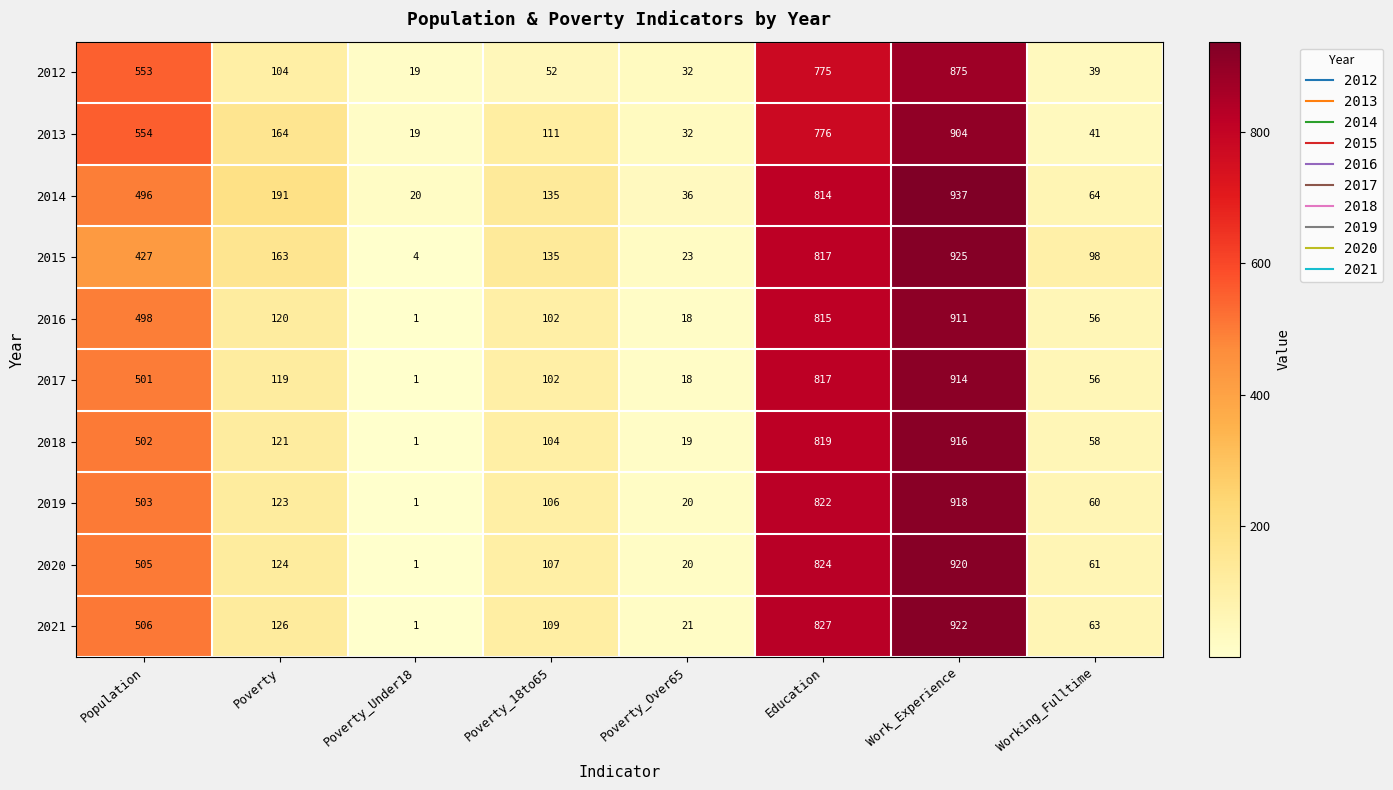

Is it true that 2015 equals 427 at Population?

True